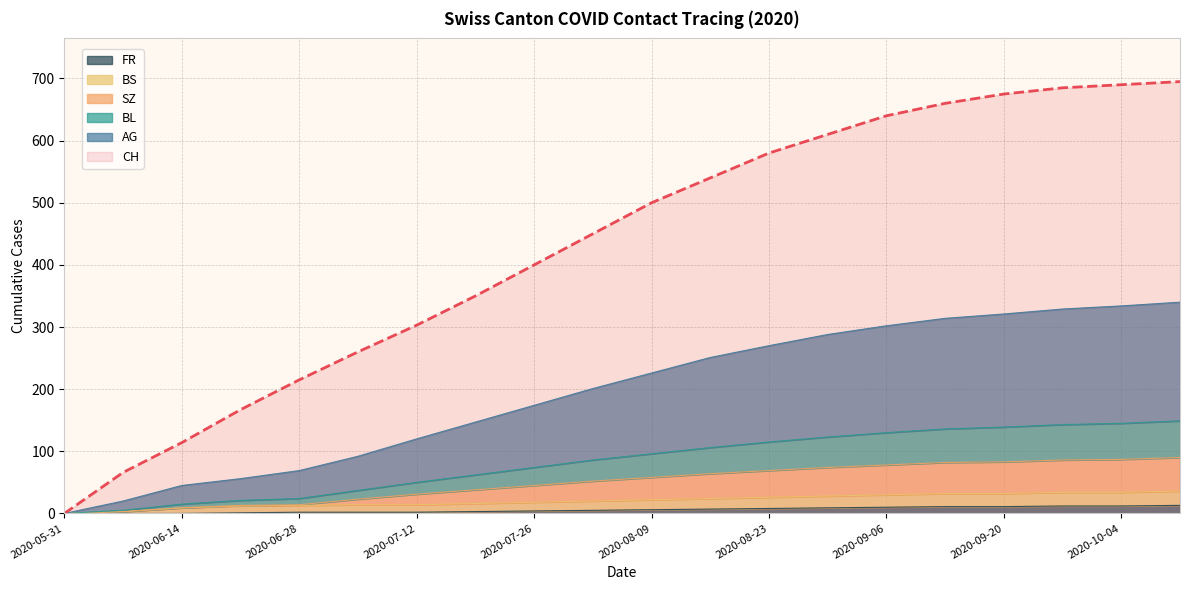

Which has a higher value, 2020-07-12 or 2020-09-06?

2020-09-06